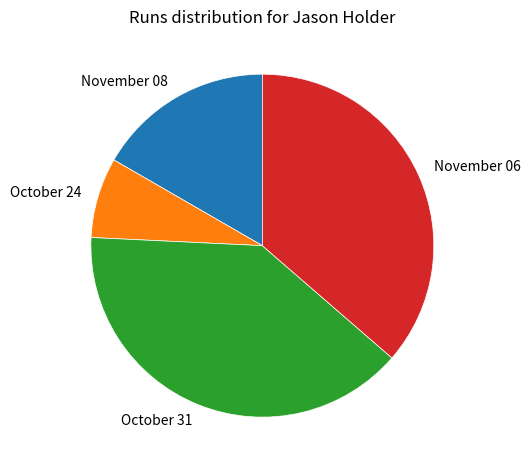

Rank the categories by value from lowest to highest.

October 24, November 08, November 06, October 31